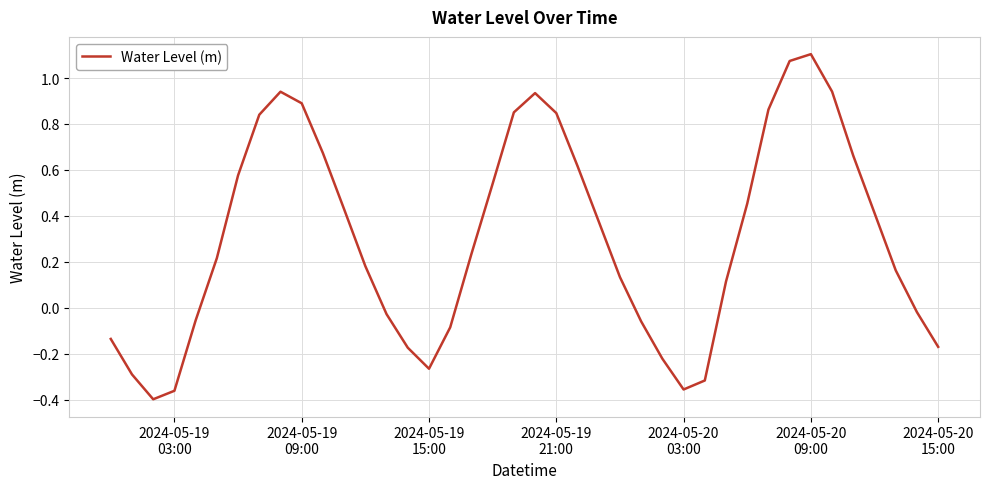

What is the difference between the maximum and minimum values?

1.5